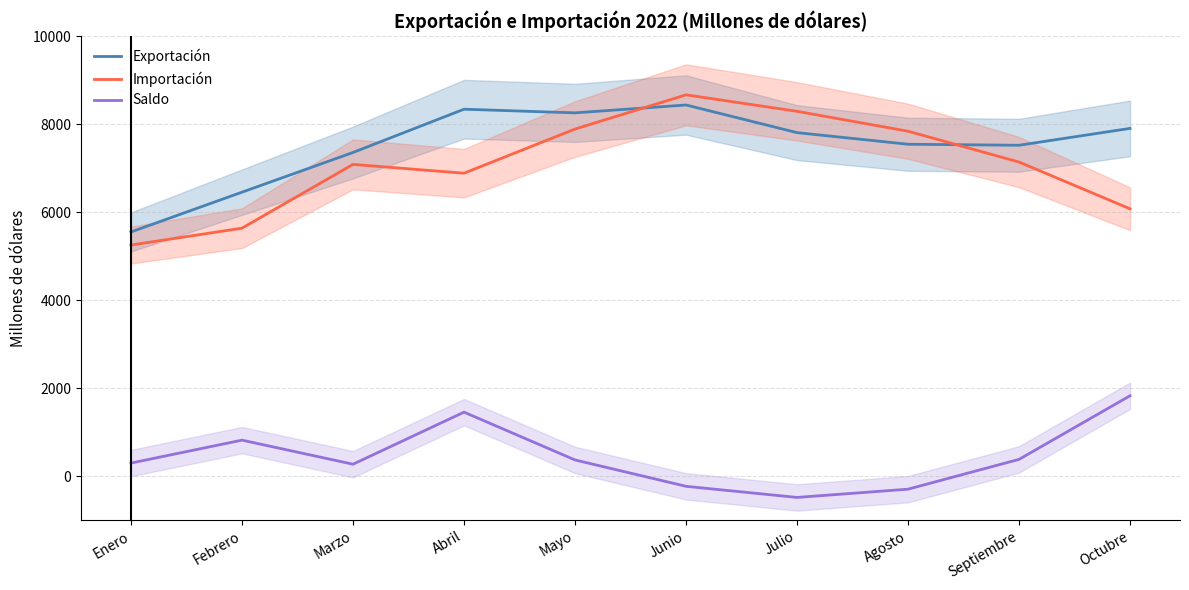

Which series has the widest spread of values?

Importación